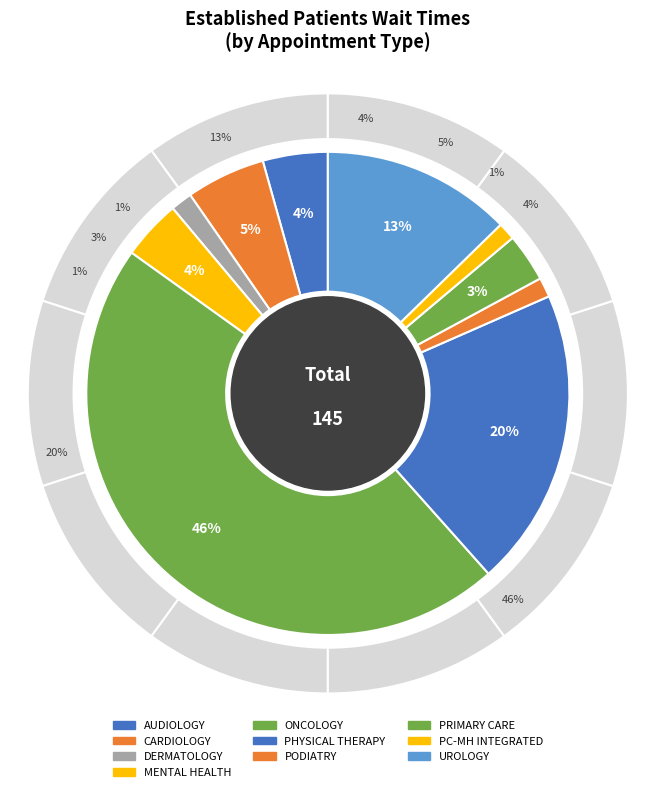

To the nearest percent, what is the average slice percentage?

10%